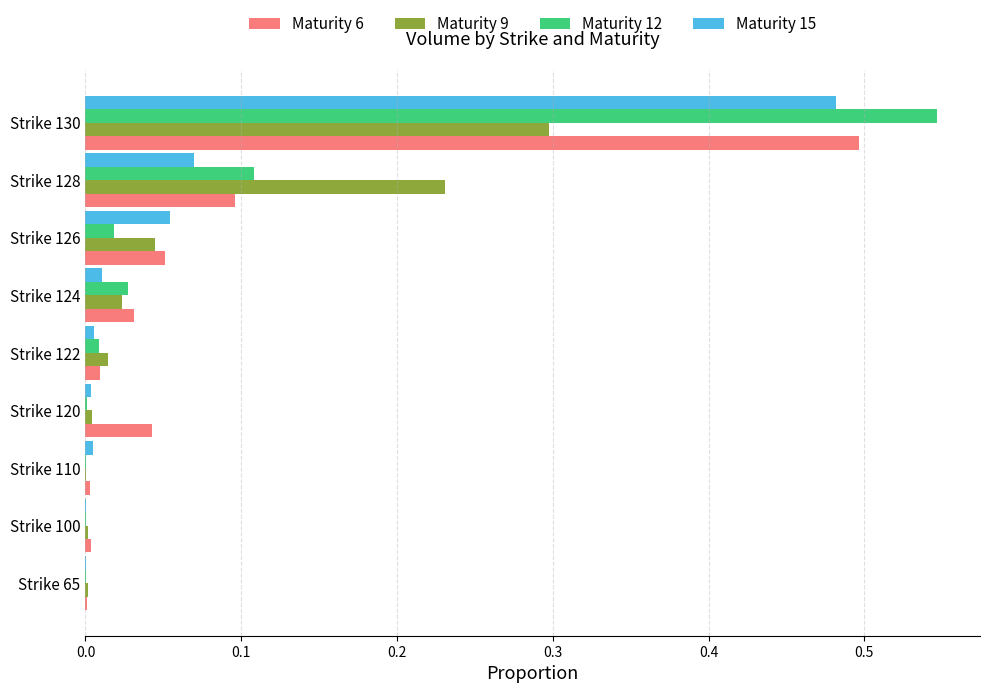

True or false: Maturity 9 has a value of 0.0 at Strike 124.

True